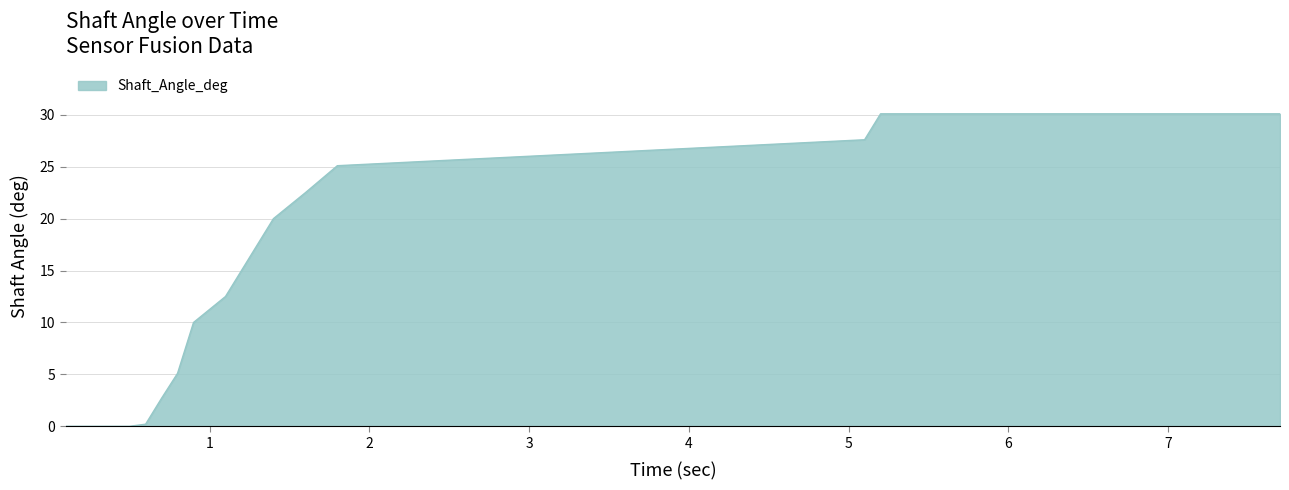

What is the difference between the maximum and minimum values?

30.1